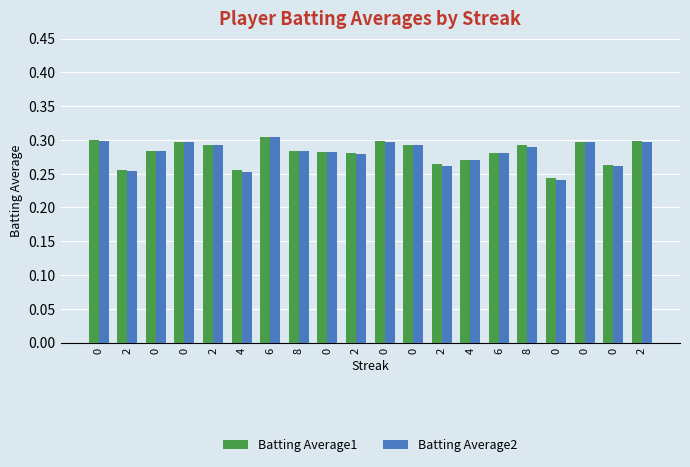

How many bars are there in each group?

2